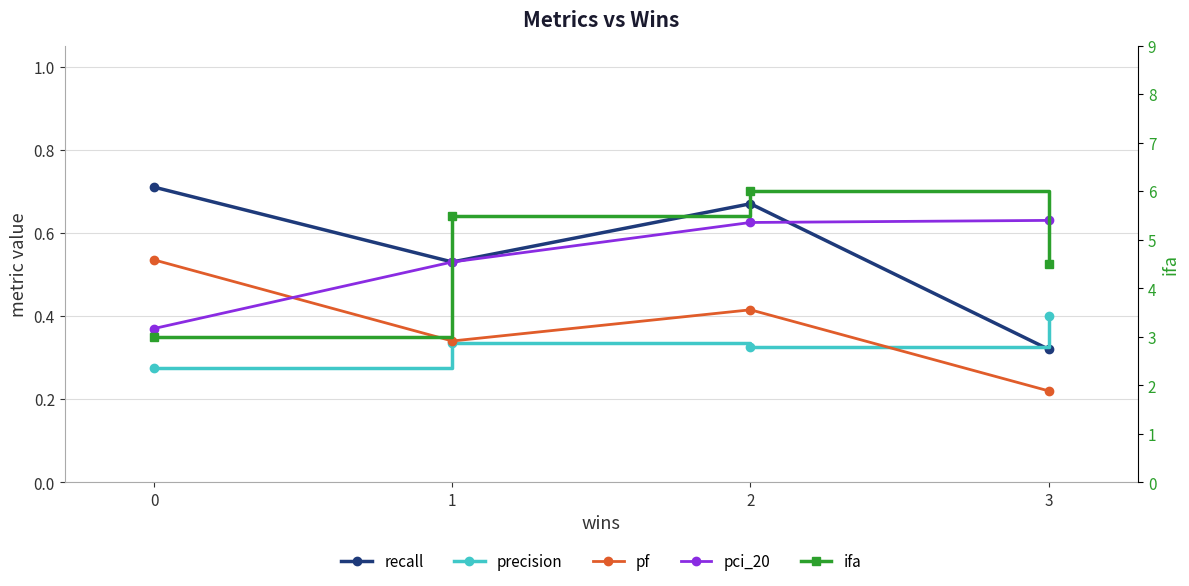

Reading right to left, what are all the values shown in this chart?

recall: 0.3	0.7	0.5	0.7
precision: 0.4	0.3	0.3	0.3
pf: 0.2	0.4	0.3	0.5
pci_20: 0.6	0.6	0.5	0.4
ifa: 4.5	6.0	5.5	3.0